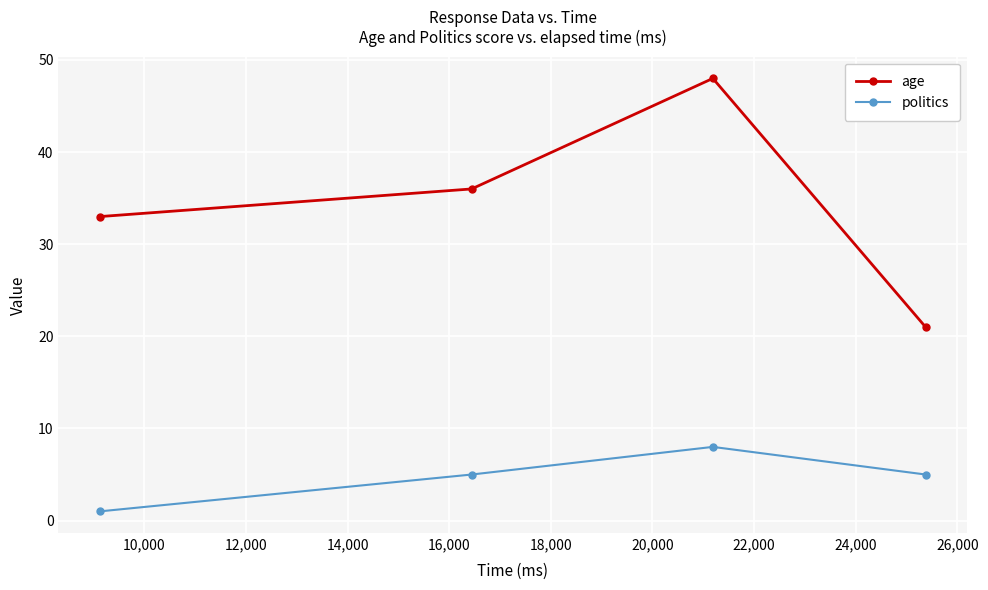

Rank the series by their maximum value, from highest to lowest.

age, politics